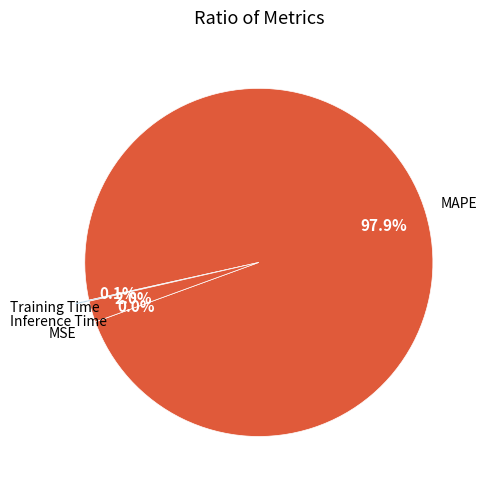

Which slice is the smallest?

MSE